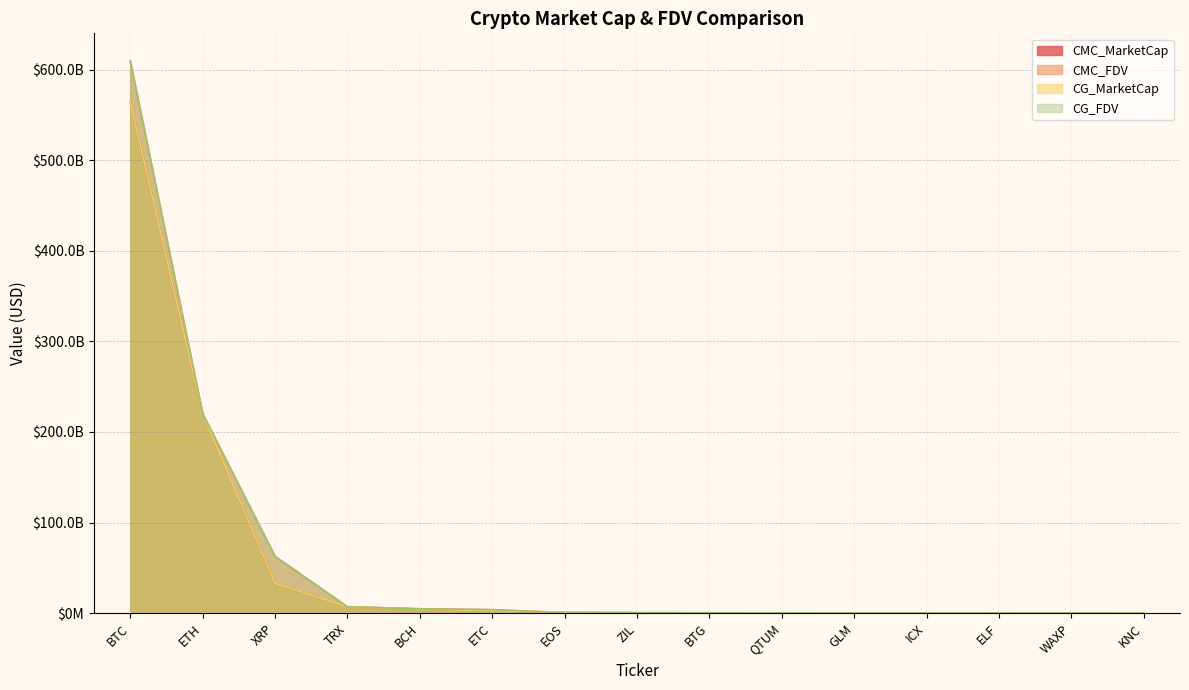

What is the difference between the CG_MarketCap values at QTUM and ETC?

3500916369.0